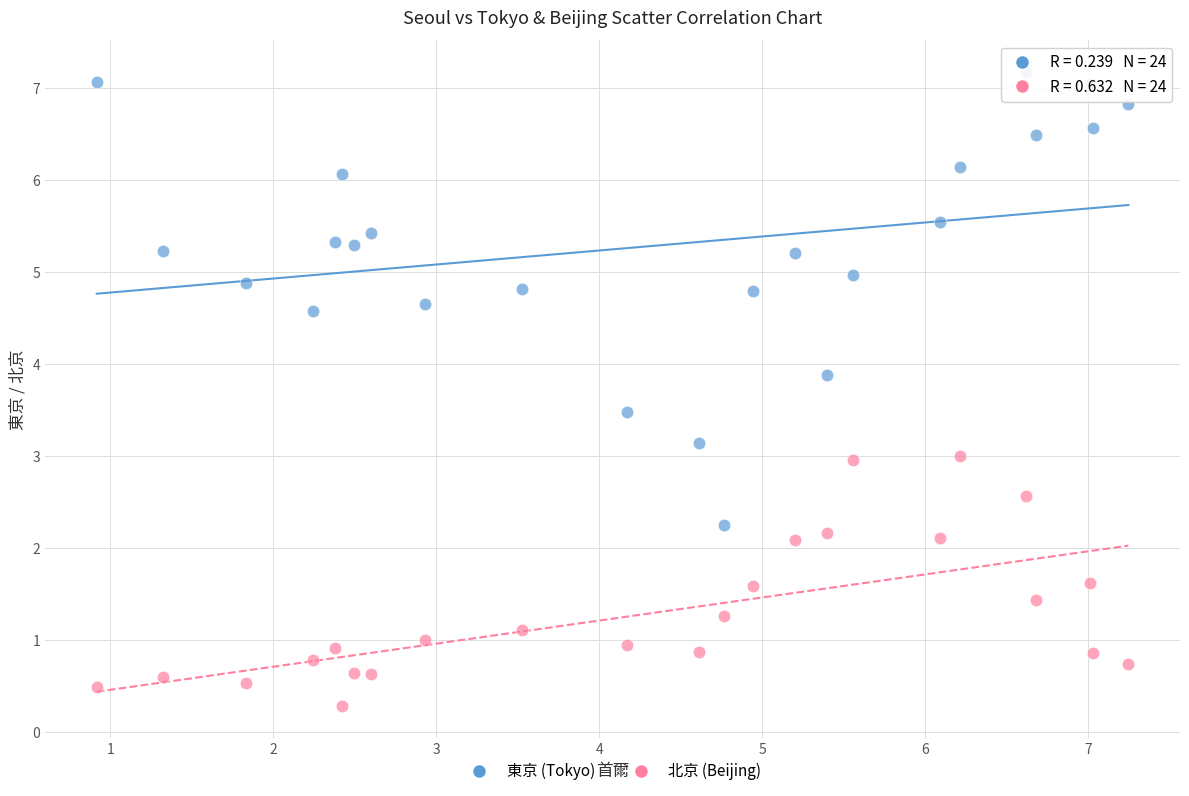

Which series reaches the minimum Y coordinate?

北京 (Beijing)